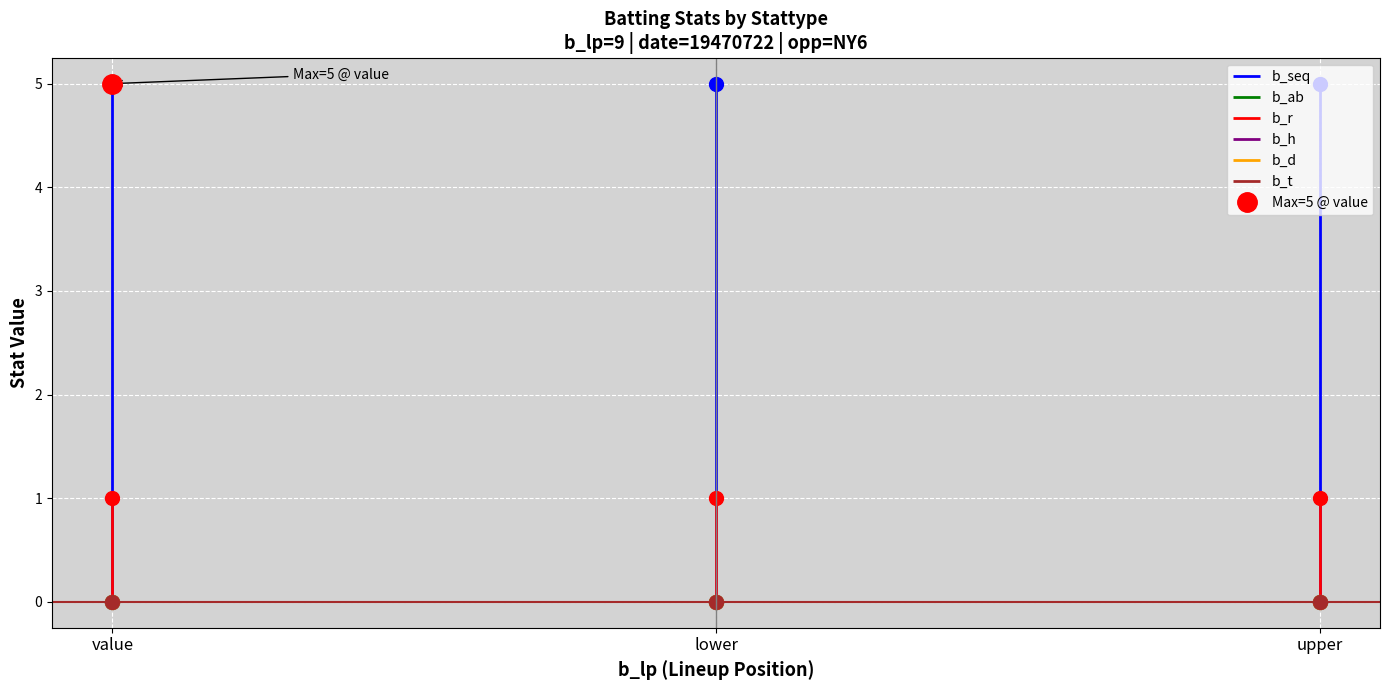

What position from the right is lower?

2